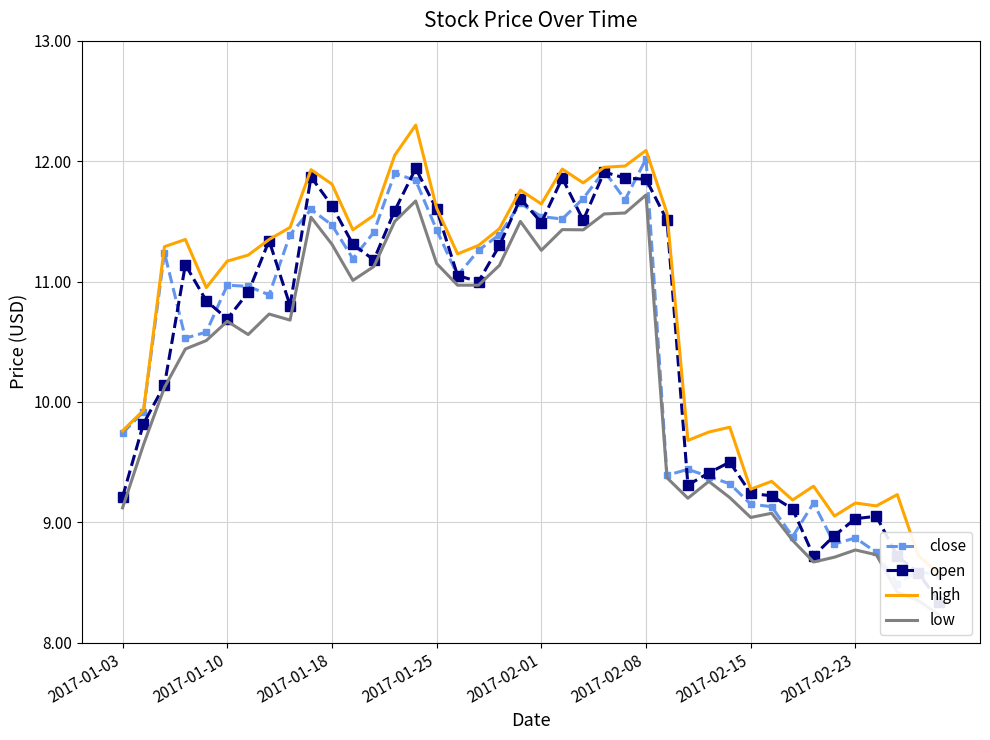

Rank the series by their maximum value, from highest to lowest.

high, close, open, low